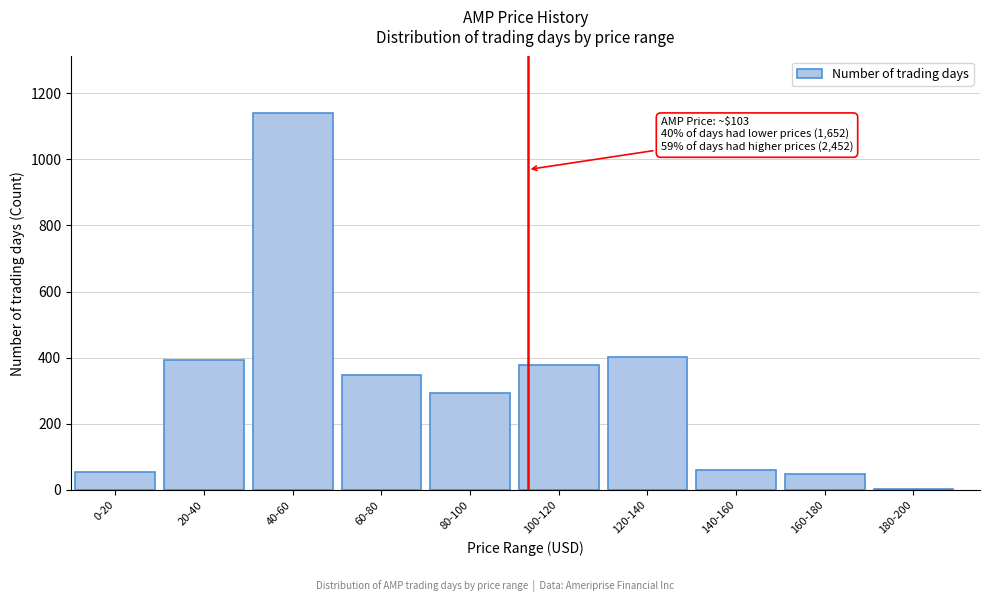

Approximately how many times larger is the value at 40-60 compared to 160-180?

23.3